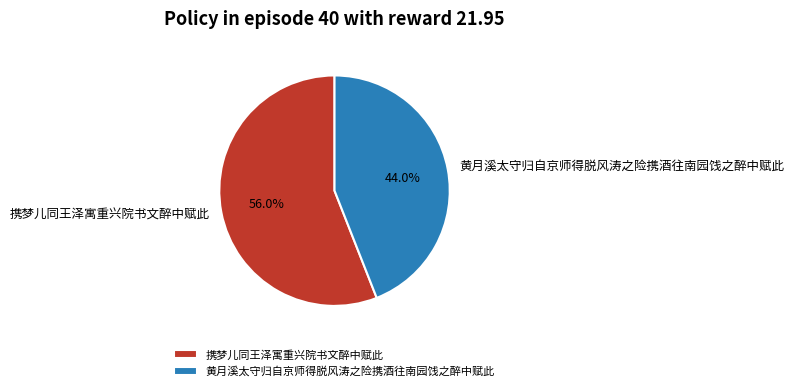

To the nearest percent, what percentage of the pie is 黄月溪太守归自京师得脱风涛之险携酒往南园饯之醉中赋此?

44%